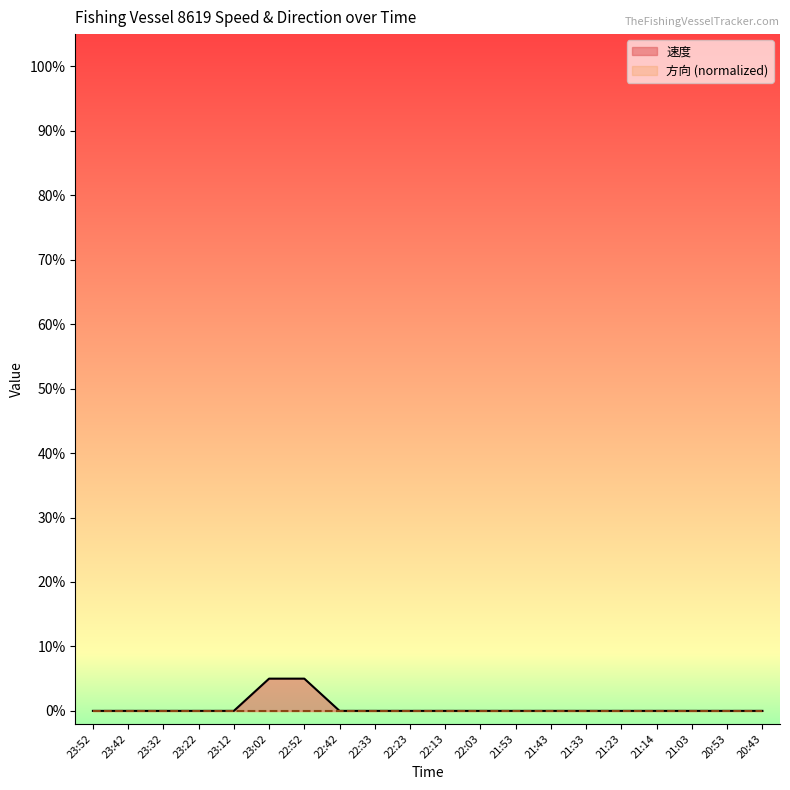

What is the difference between the maximum and minimum values?

0.1